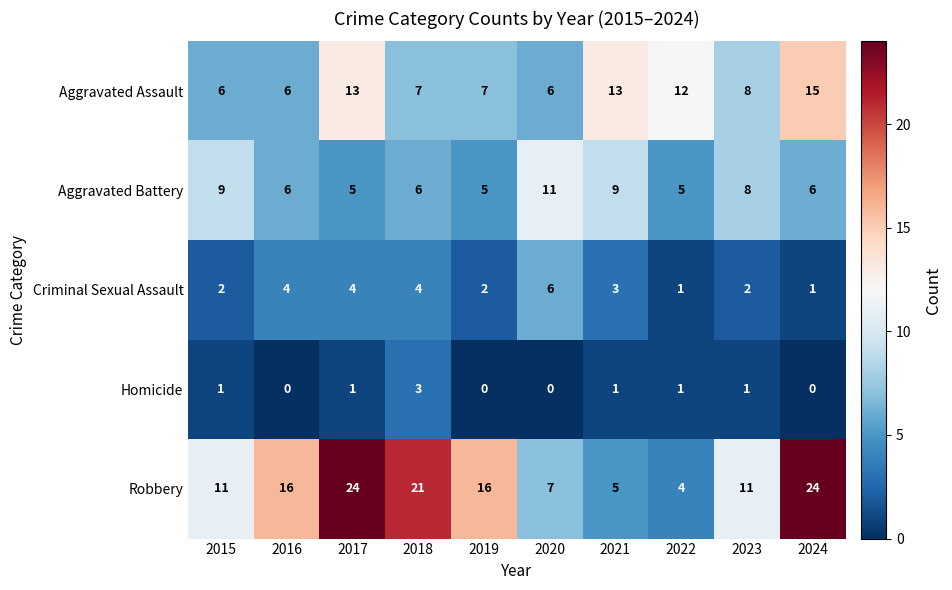

Count the number of categories in the chart.

10